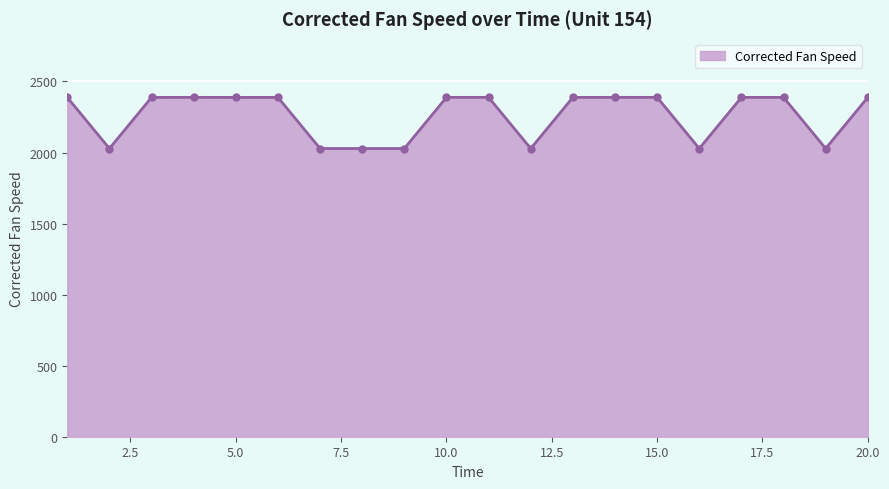

How many distinct data groups are displayed?

1